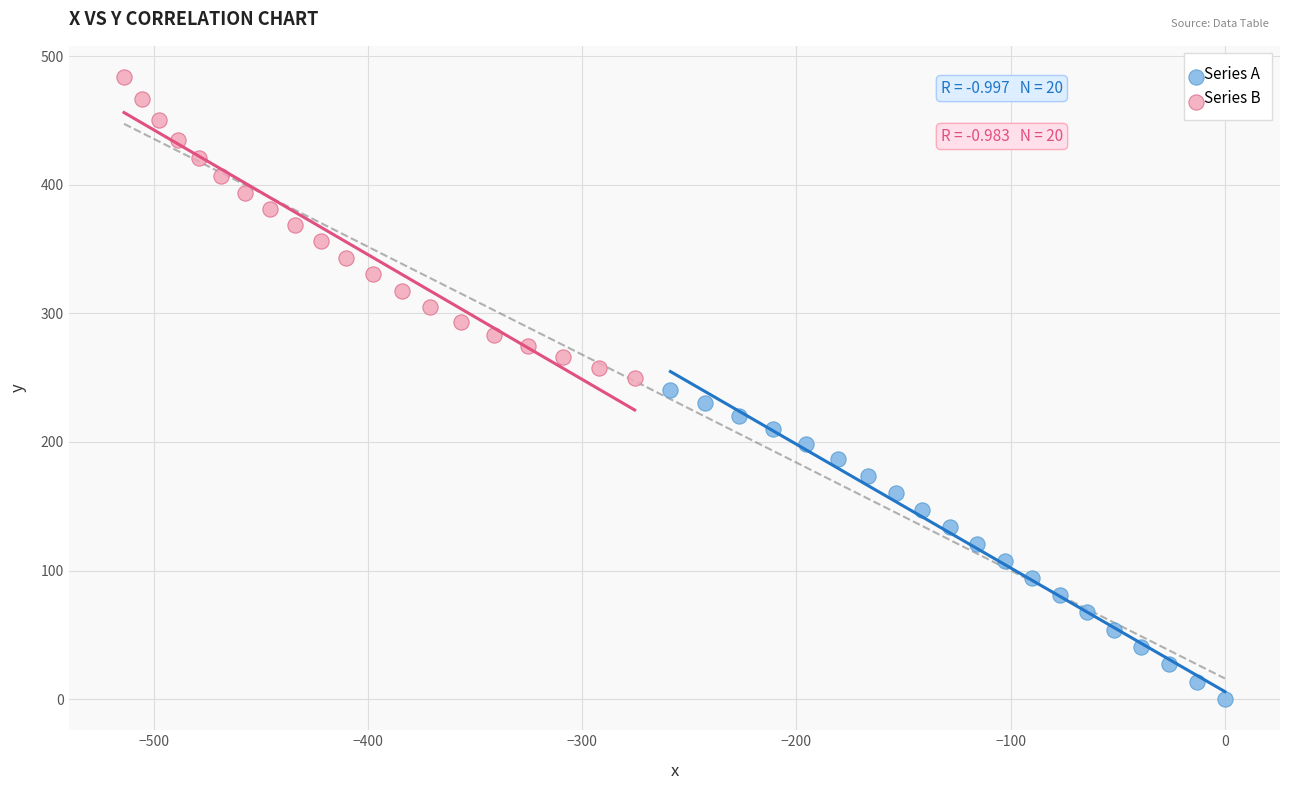

Which series reaches the minimum Y coordinate?

Series A